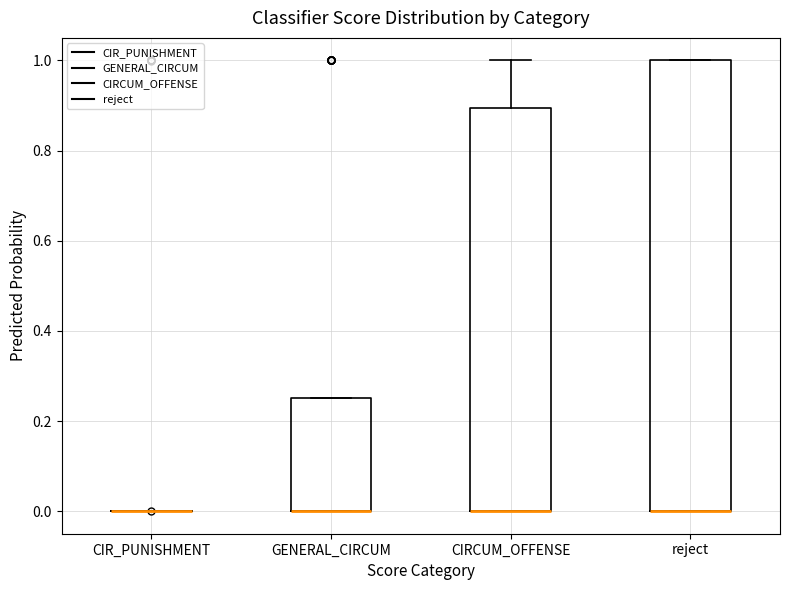

Comparing the boxes themselves (not the whiskers), which one is the tallest?

reject